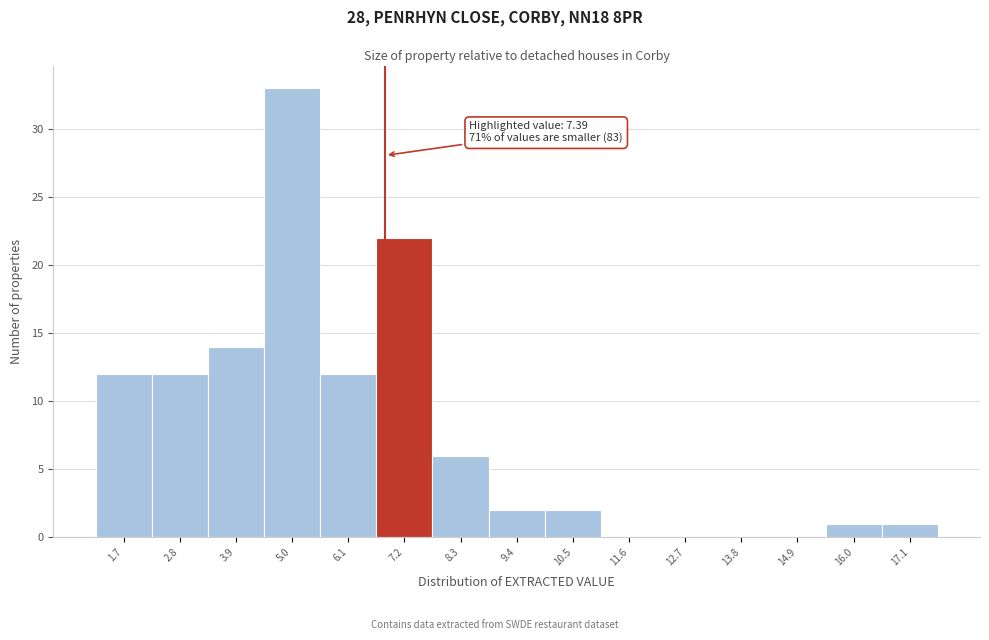

Reading right to left, what are all the values shown in this chart?

17.1=1	16.0=1	14.9=0	13.8=0	12.7=0	11.6=0	10.5=2	9.4=2	8.3=6	7.2=22	6.1=12	5.0=33	3.9=14	2.8=12	1.7=12